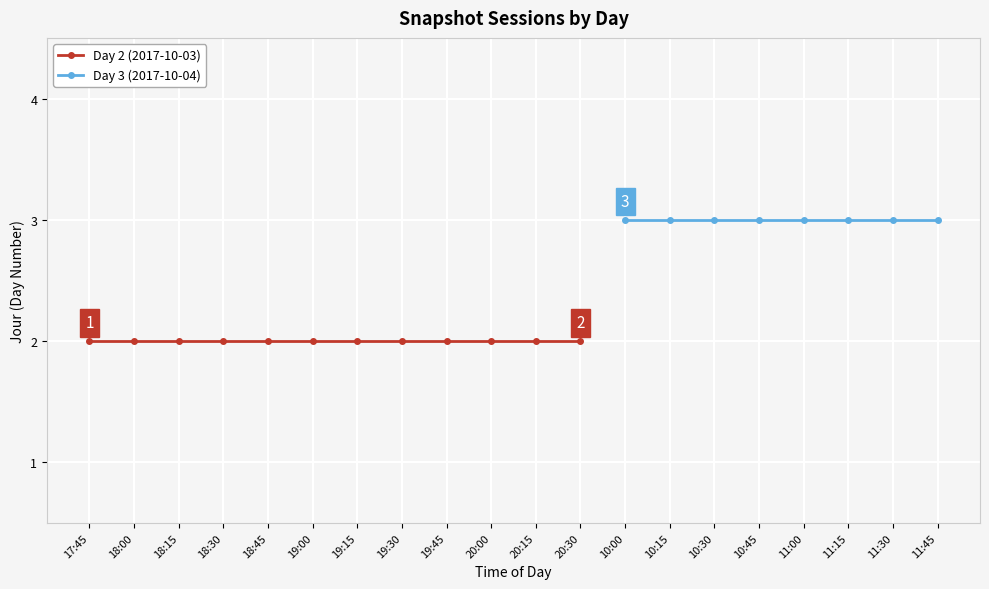

The value at 4 is 3. True or false?

False